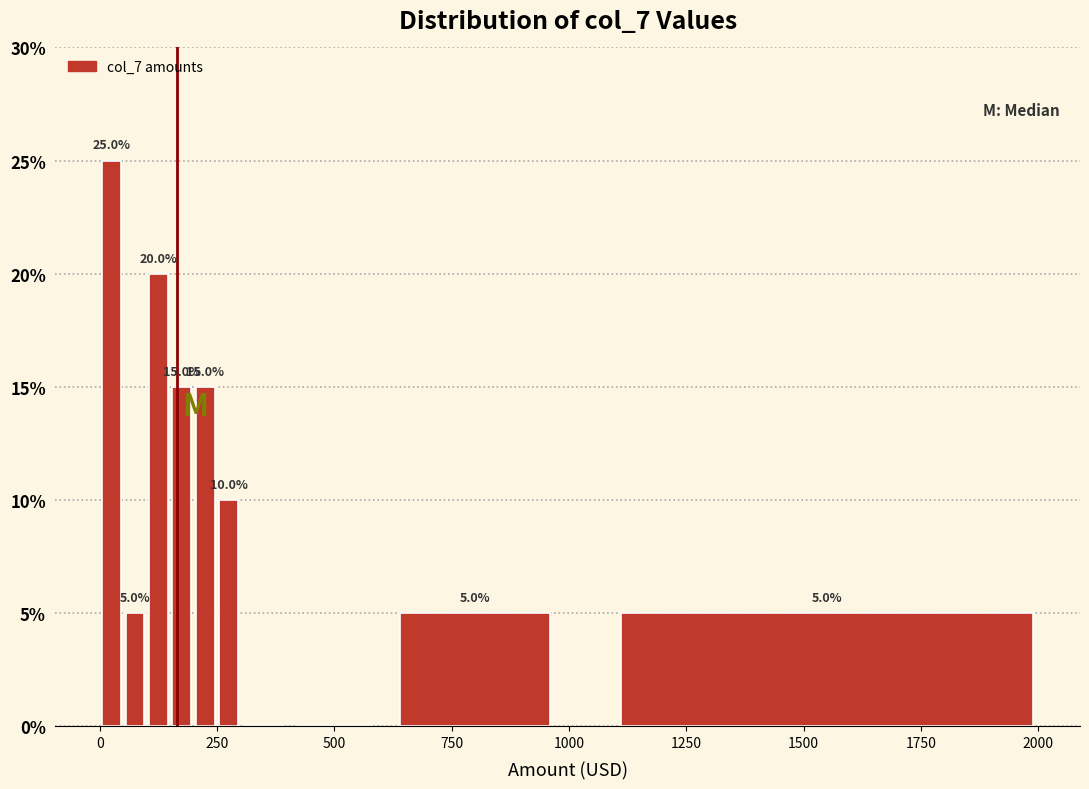

Read against the x-axis, roughly where is the centre of the tallest bar?

50